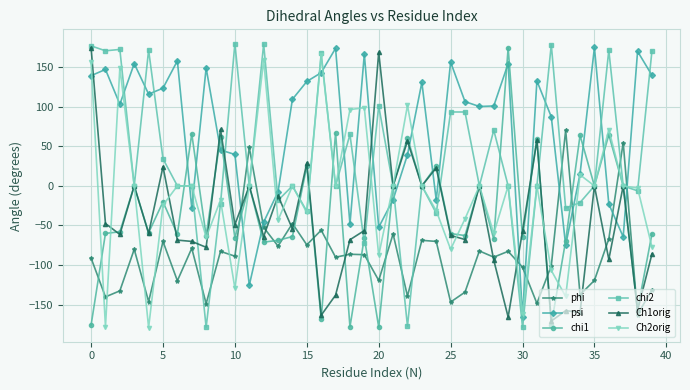

What is the maximum value shown in the chart?

179.8